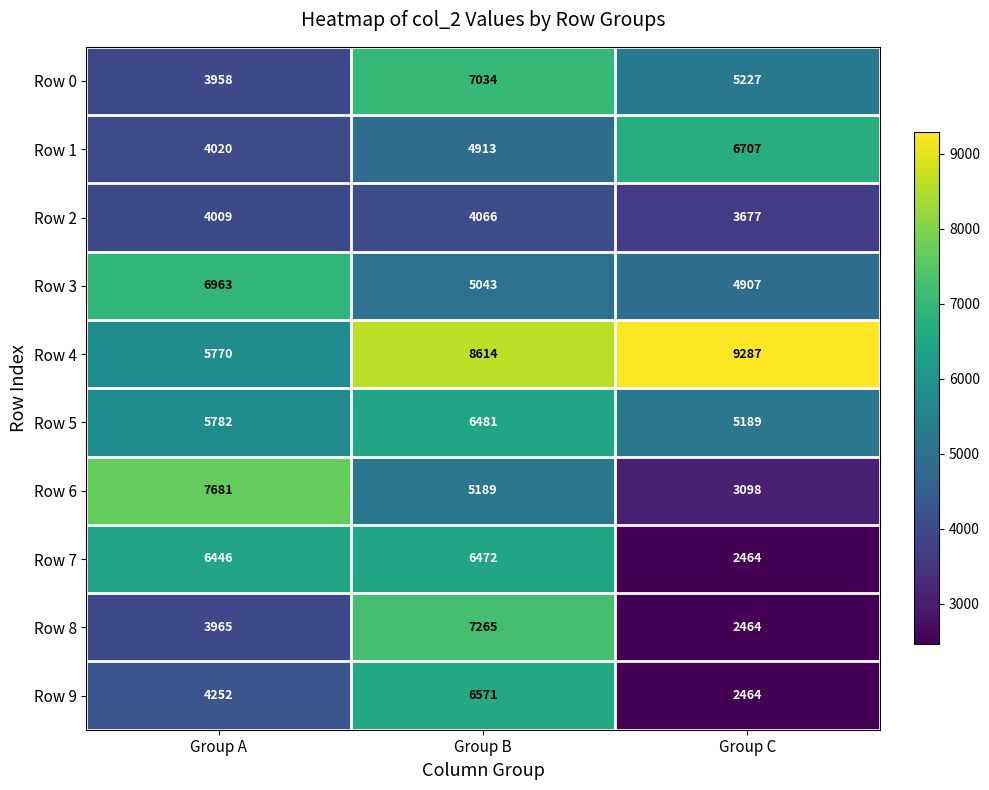

How many distinct data groups are displayed?

10